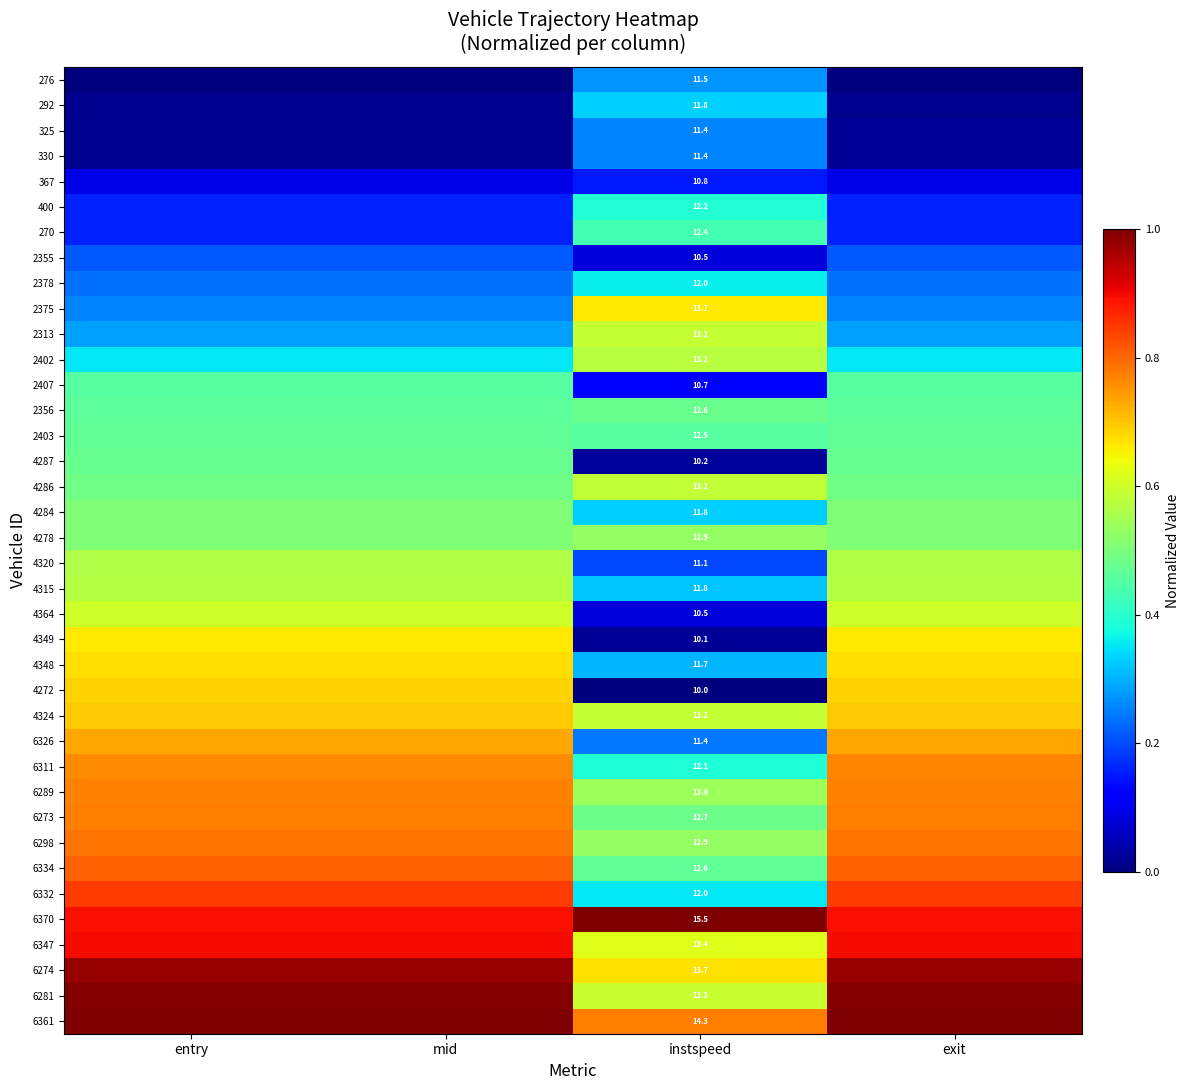

Rank the series at mid from highest to lowest value.

6361, 6281, 6274, 6347, 6370, 6332, 6334, 6298, 6273, 6289, 6311, 6326, 4324, 4272, 4348, 4349, 4364, 4315, 4320, 4278, 4284, 4286, 4287, 2403, 2356, 2407, 2402, 2313, 2375, 2378, 2355, 270, 400, 367, 325, 330, 292, 276